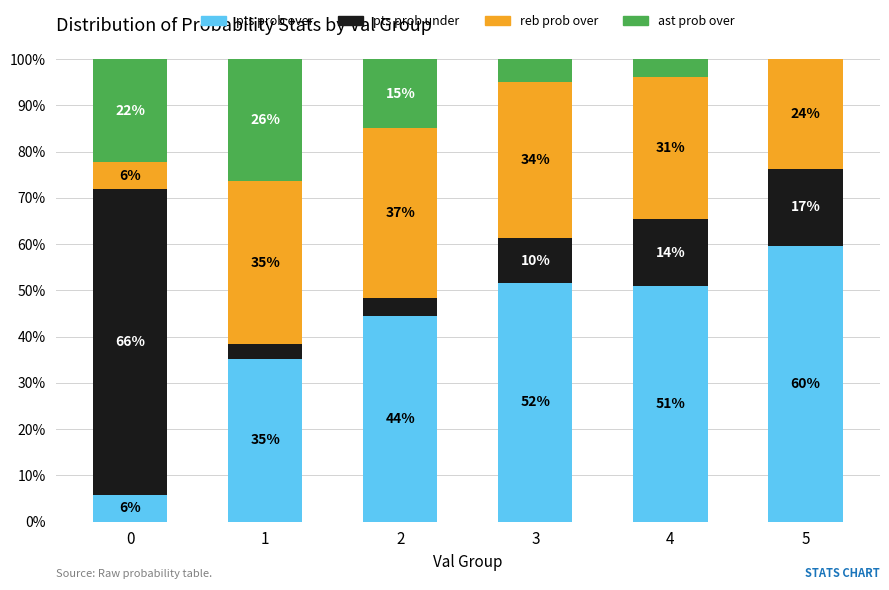

Which series changed the most between 3 and 5?

reb prob over